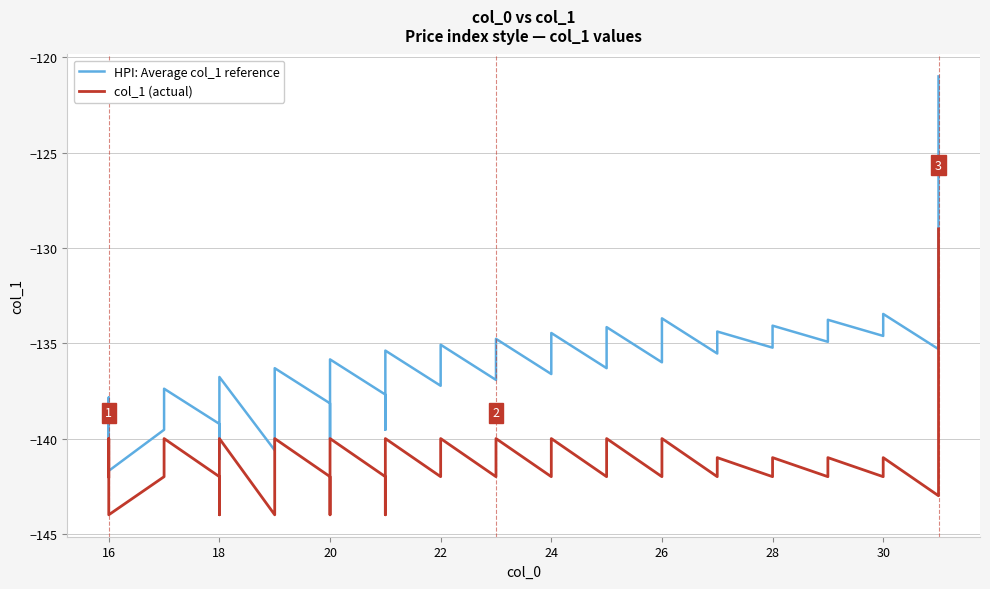

Does the chart display data point markers on the line(s)?

No